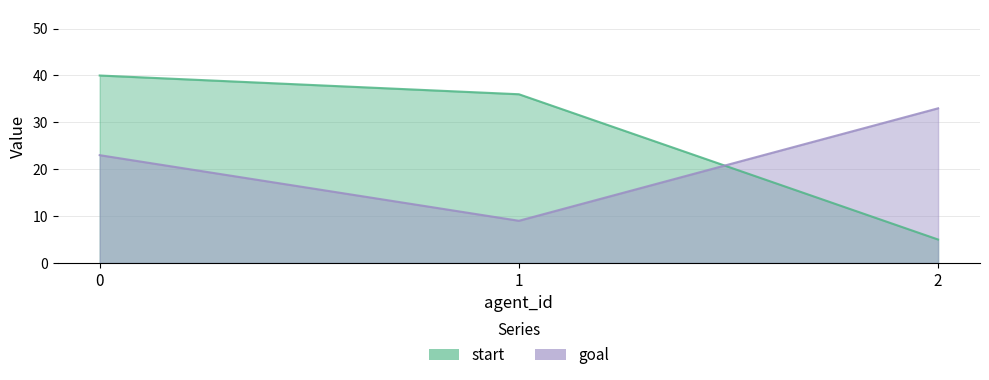

Reading right to left, list all the values displayed in this chart.

start: 5	36	40
goal: 33	9	23